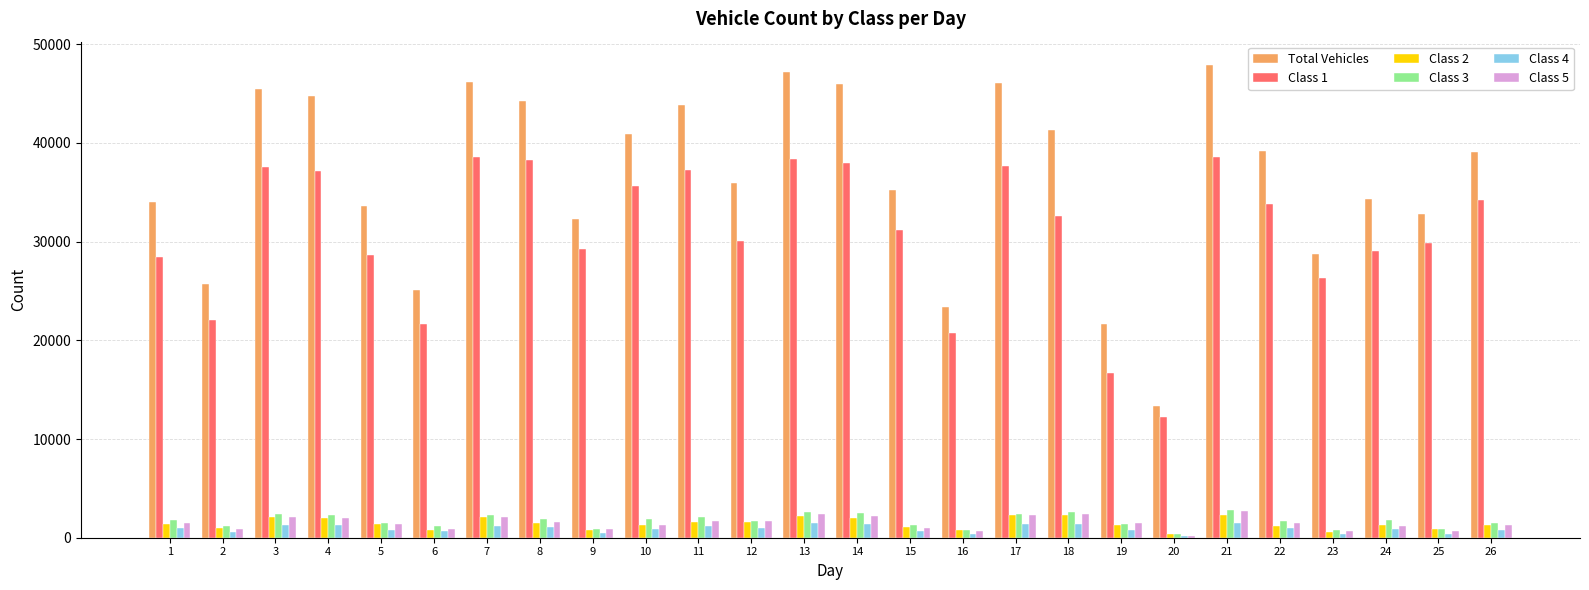

The value of Total Vehicles at 16 is 23381. True or false?

True